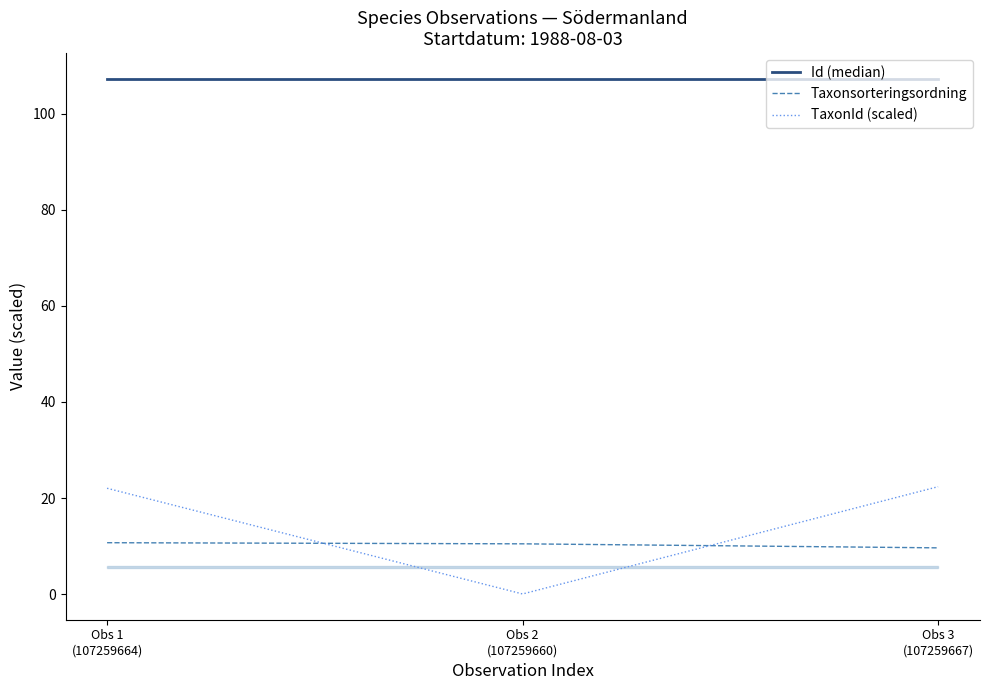

What are all the series names shown in the legend?

Id (median), Taxonsorteringsordning, TaxonId (scaled)